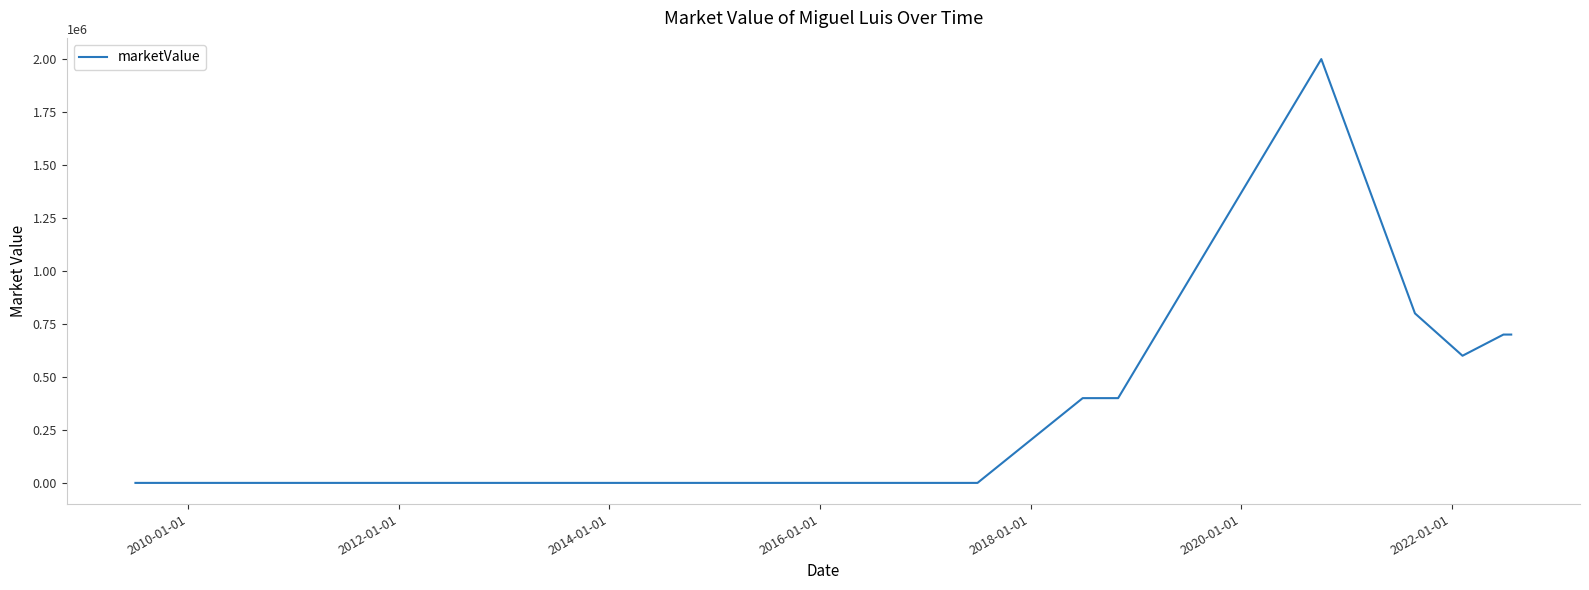

What is the greatest value displayed?

2000000